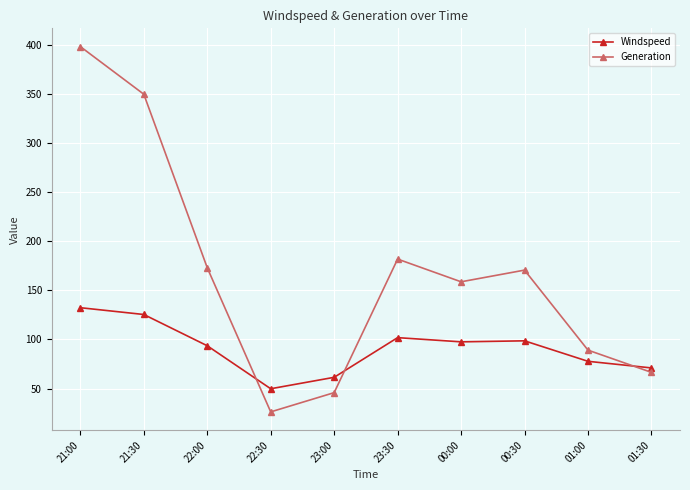

How many data points in Windspeed are above 97?

5